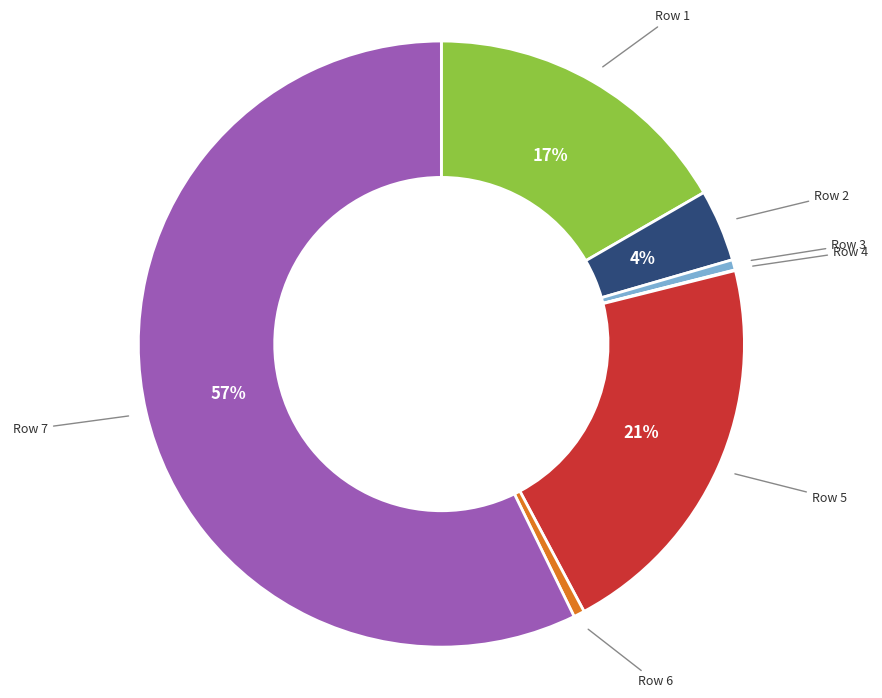

Does any single category account for the majority?

Yes